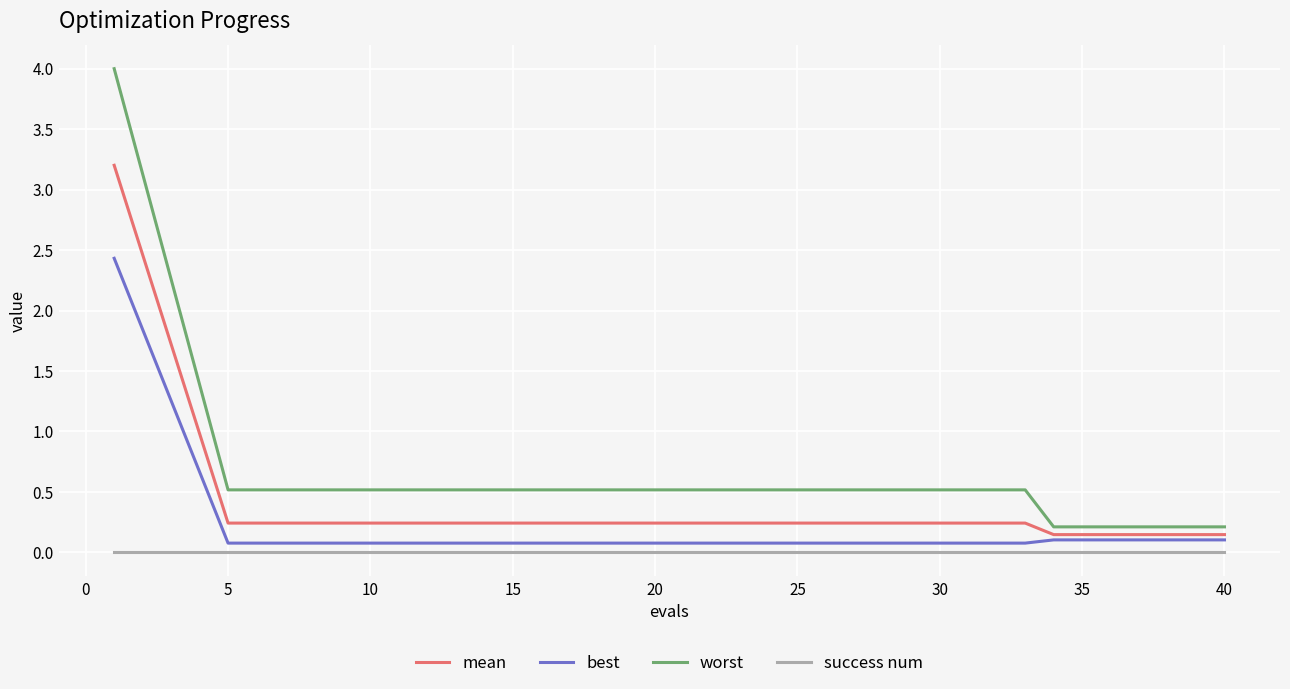

Does the chart display data point markers on the line(s)?

No